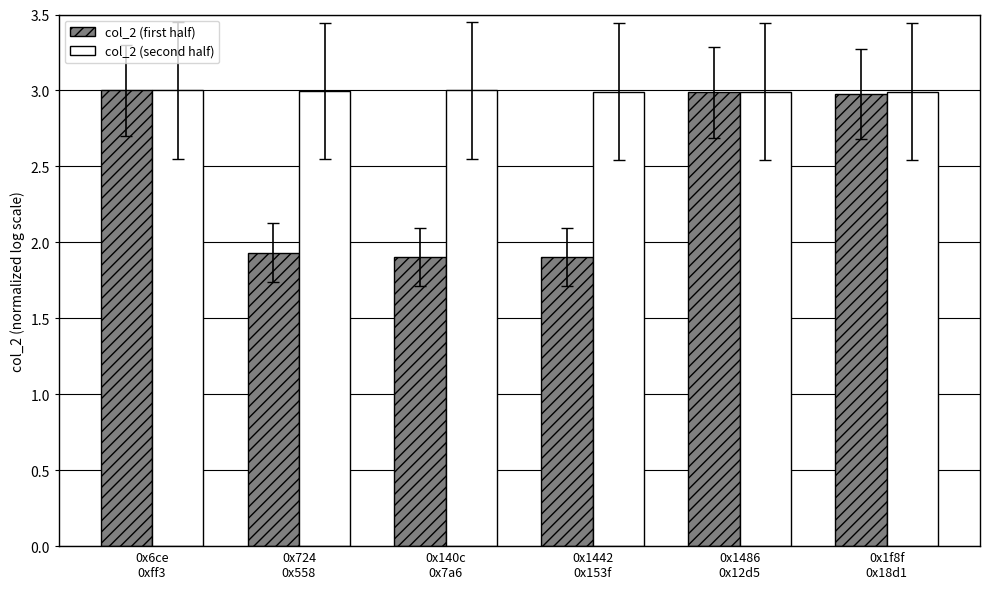

What is the value of the col_2 (first half) bar at the 5th from the left?

3.0